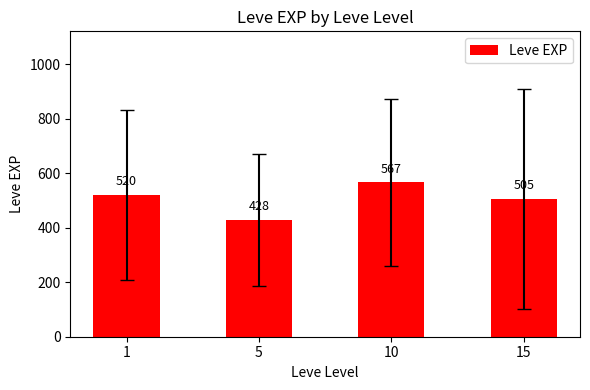

Rank the categories by value from lowest to highest.

5, 15, 1, 10